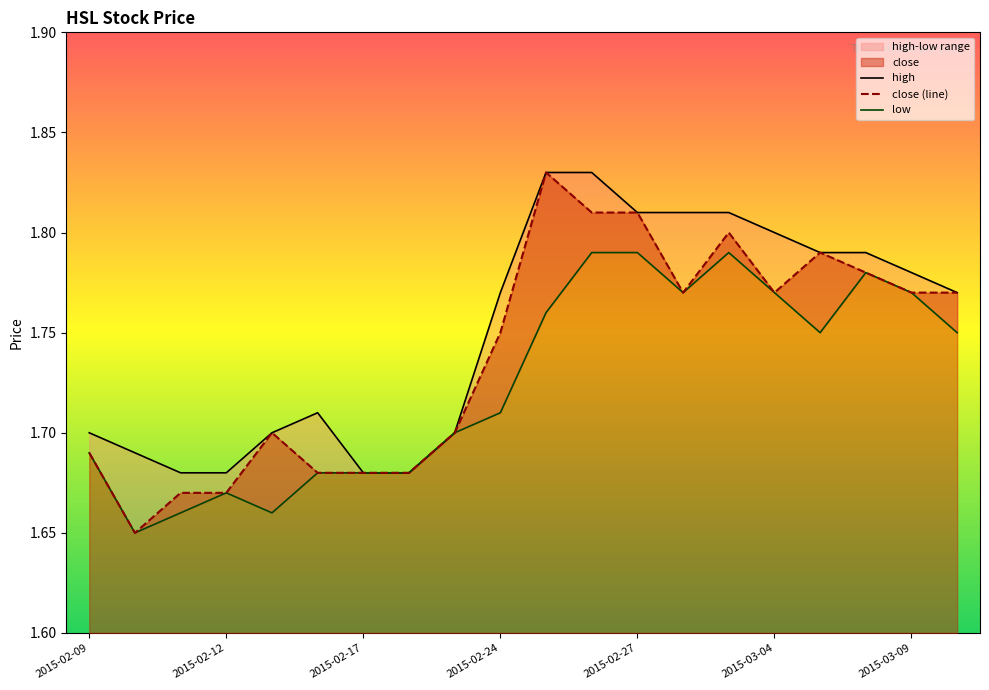

Between 2015-02-27 and 2015-02-17, which is larger?

2015-02-27